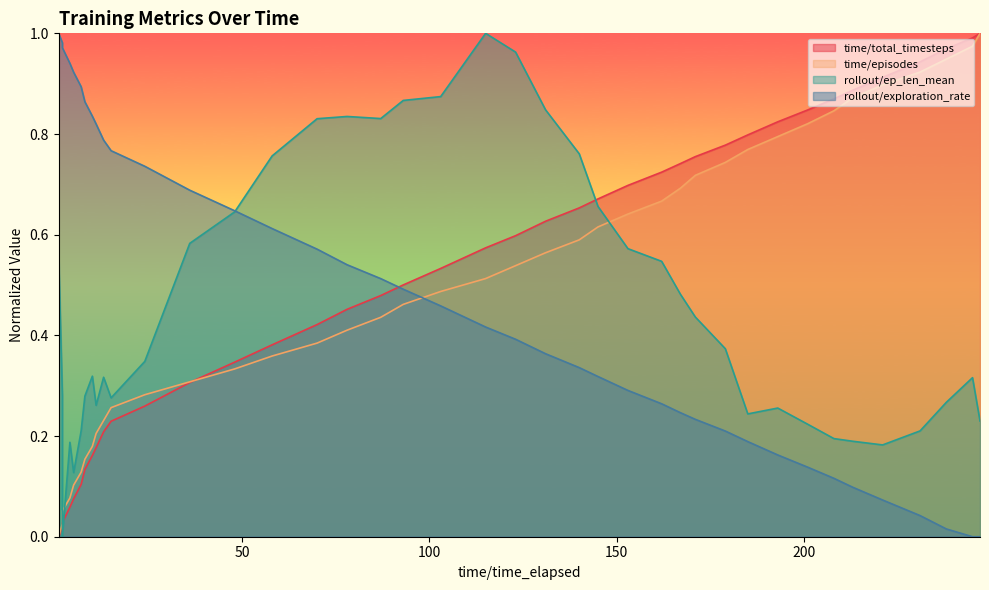

True or false: rollout/exploration_rate and rollout/ep_len_mean cross at least once.

True